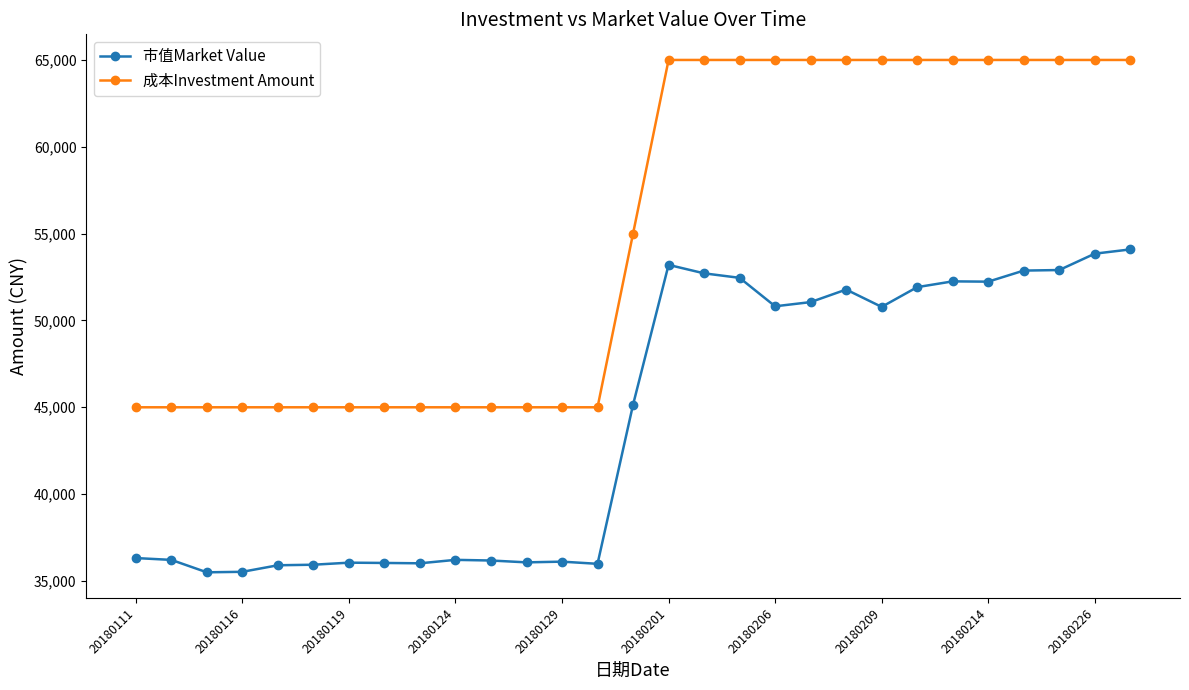

What is the difference between the maximum and second lowest values in the 市值Market Value series?

18563.9